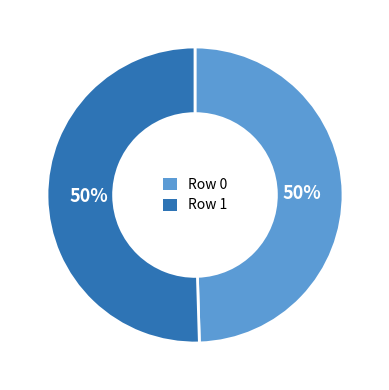

How many slices are in this pie chart?

2